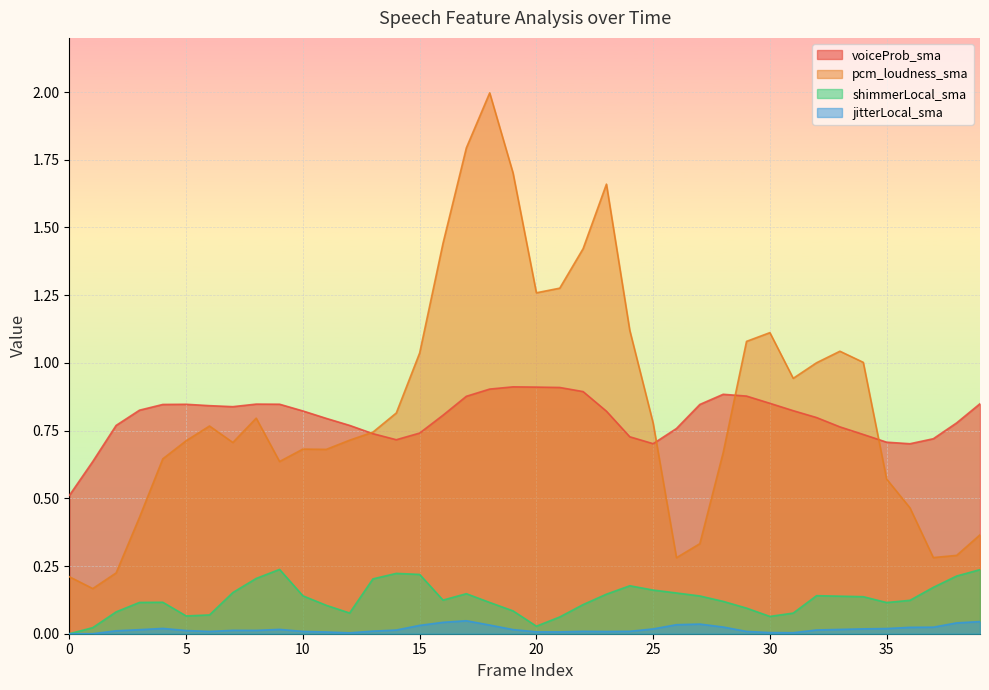

Rank the categories by shimmerLocal_sma value from lowest to highest.

0, 1, 20, 21, 30, 5, 6, 31, 12, 2, 19, 29, 11, 22, 35, 18, 3, 4, 28, 36, 16, 34, 33, 27, 10, 32, 23, 17, 26, 7, 25, 37, 24, 13, 8, 38, 15, 14, 39, 9